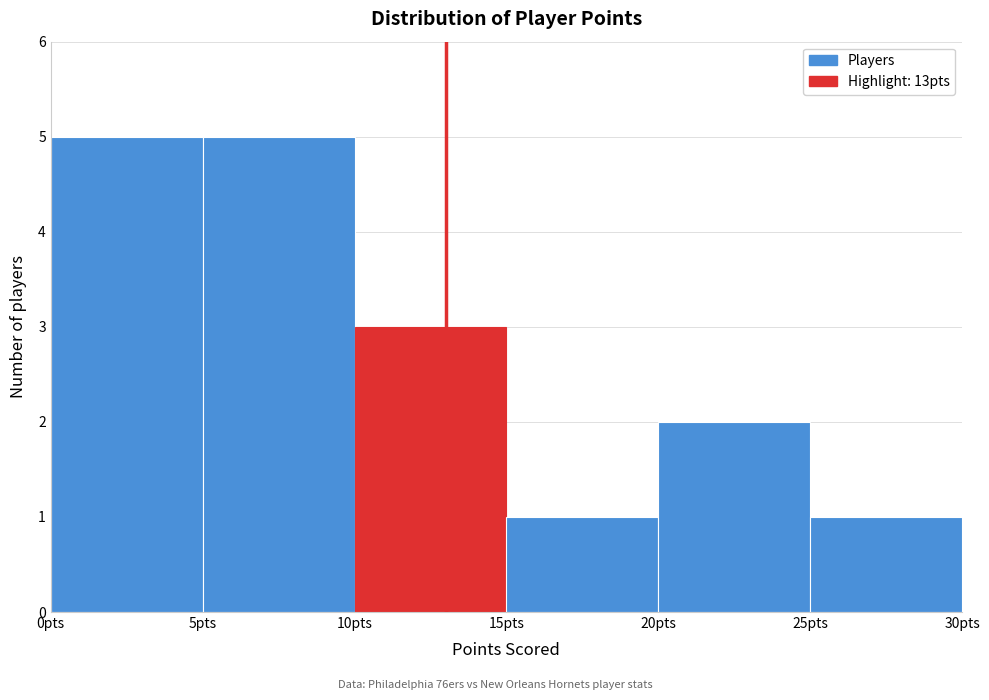

Reading left to right, list every bar in this chart as the range it spans on the x-axis followed by its height. The values are not printed on the chart, so give them approximately, as read against the axis.

0 to 5: 5
5 to 10: 5
10 to 15: 3
15 to 20: 1
20 to 25: 2
25 to 30: 1